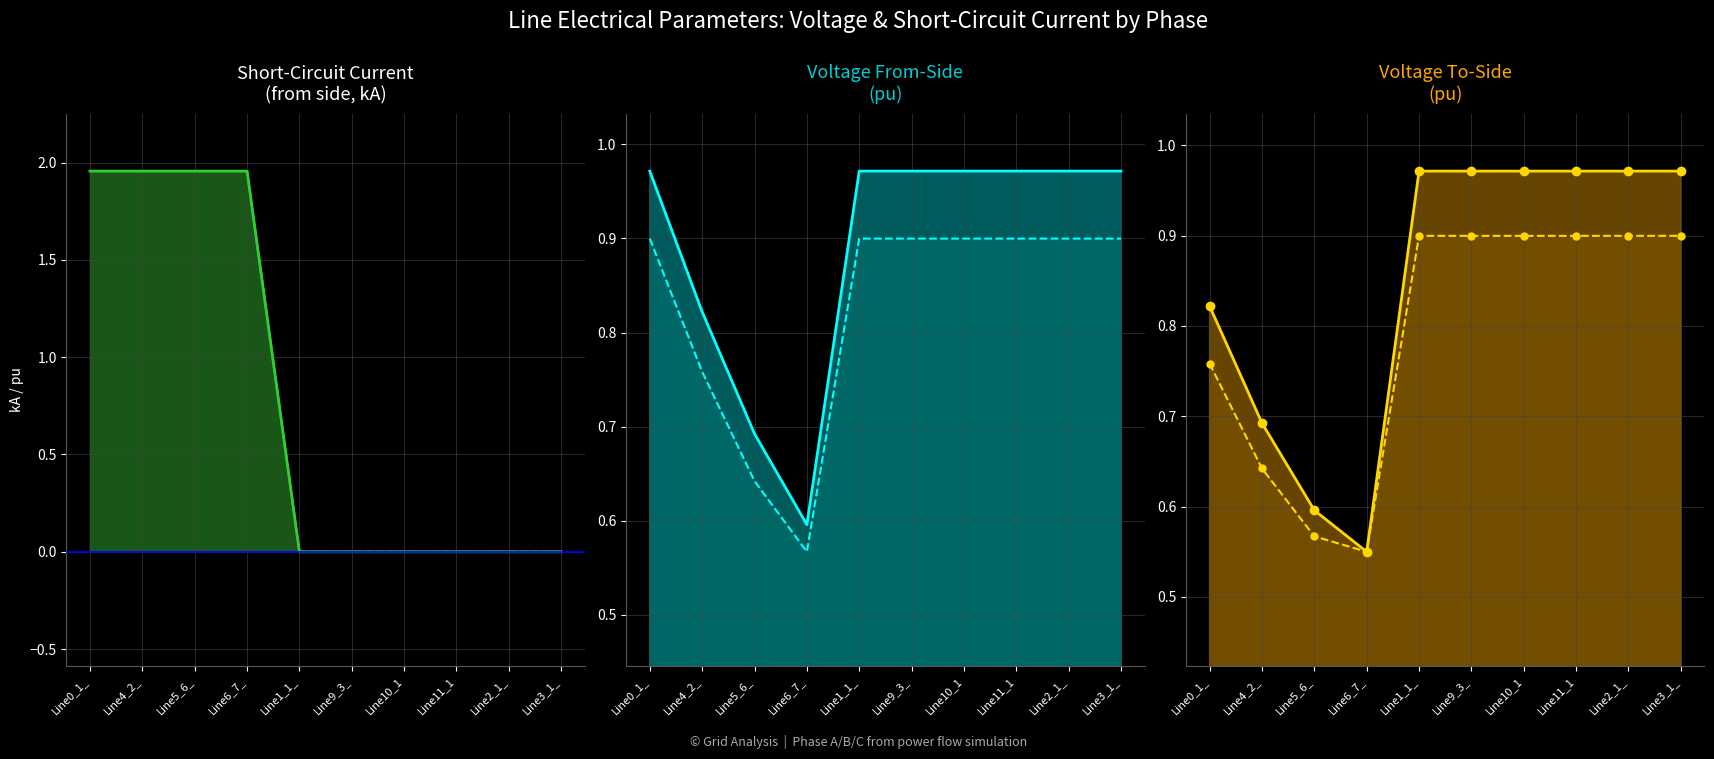

Is it true that pf_vm_b_to_pu_line equals 0.9 at Line5_6_?

False